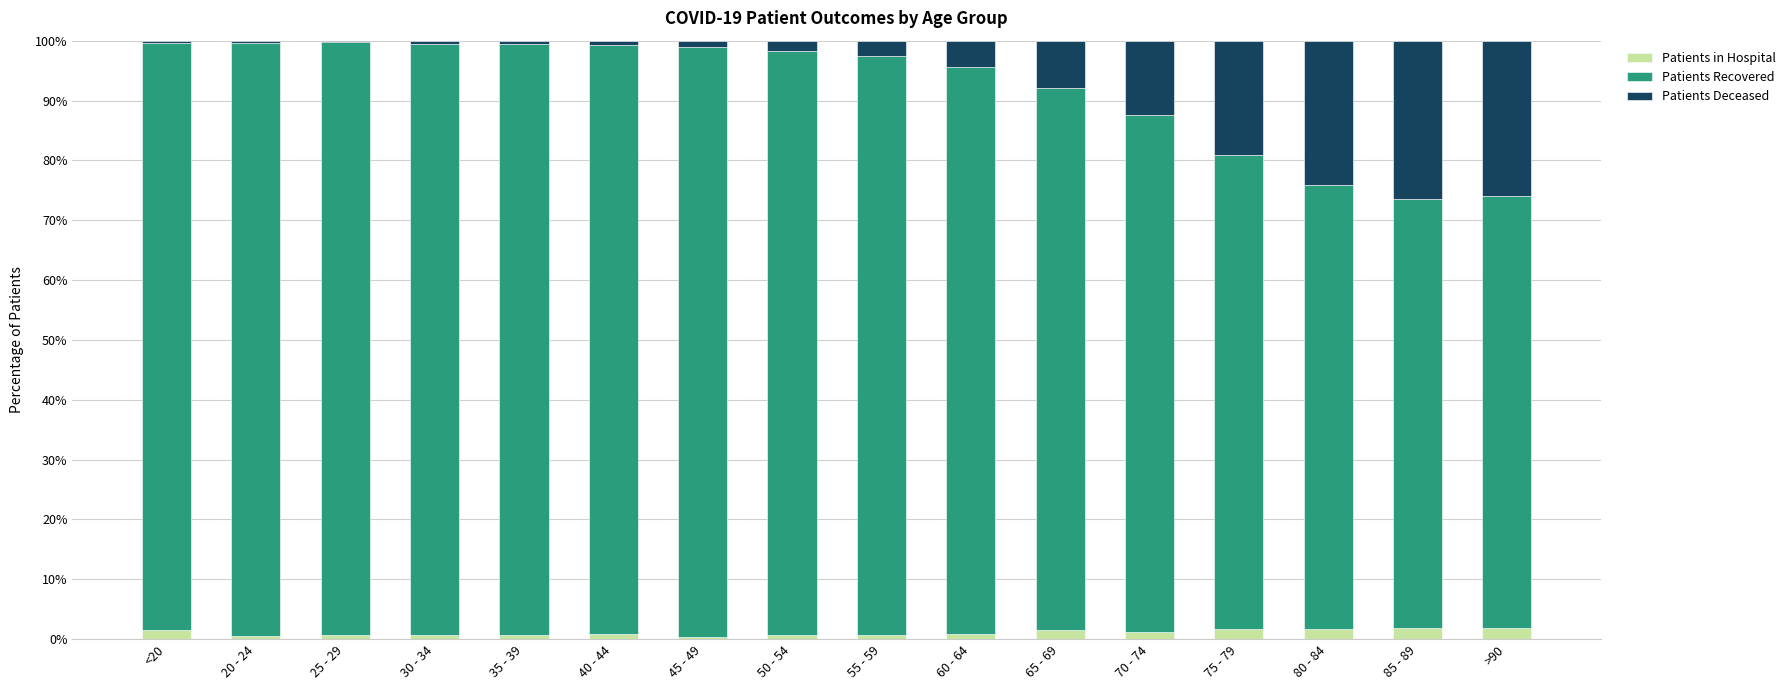

What is the sum of all Patients in Hospital values?

17.5